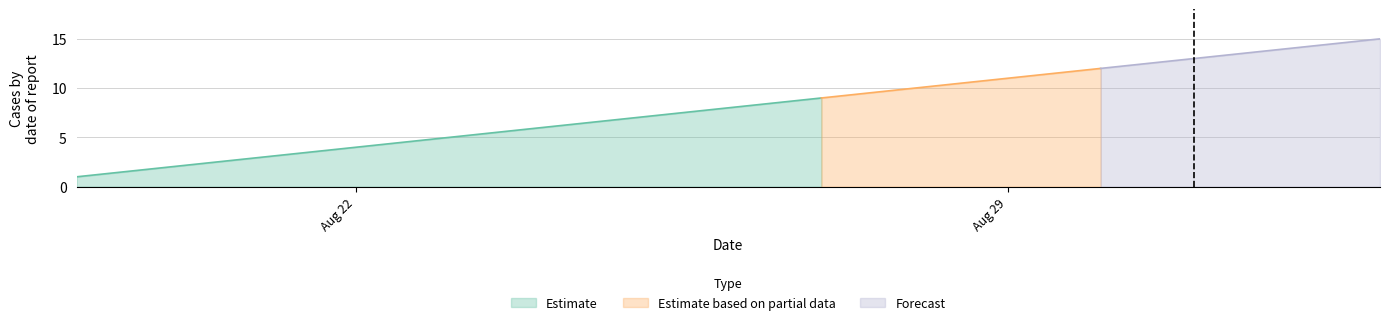

How many lines are shown in the chart?

3